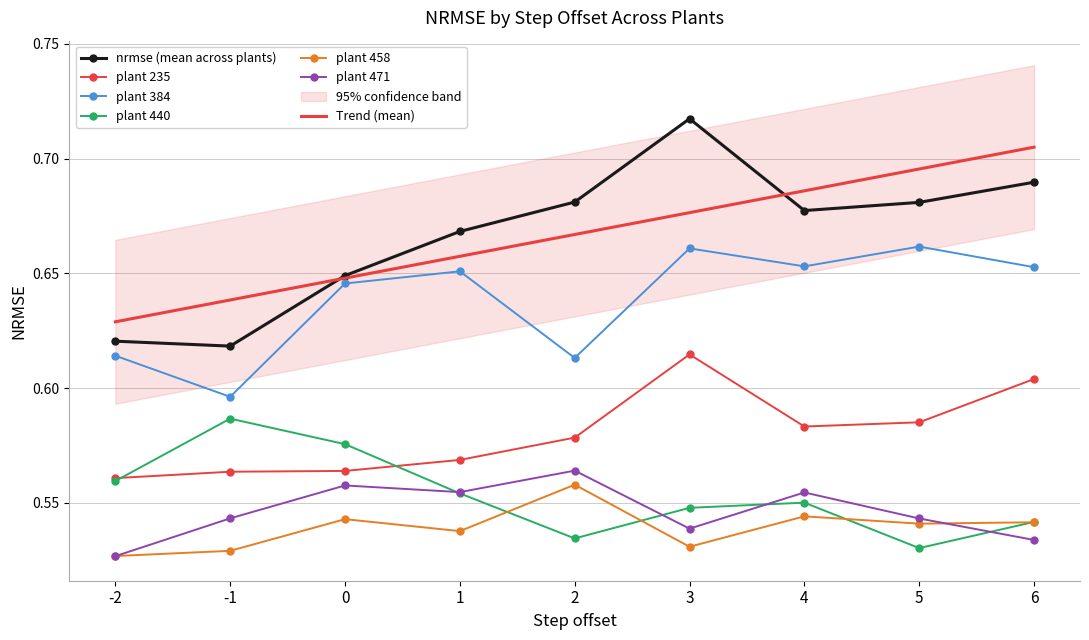

Reading left to right, extract all data points from this chart.

nrmse (mean across plants): 0.6	0.6	0.6	0.7	0.7	0.7	0.7	0.7	0.7
plant 235: 0.6	0.6	0.6	0.6	0.6	0.6	0.6	0.6	0.6
plant 384: 0.6	0.6	0.6	0.7	0.6	0.7	0.7	0.7	0.7
plant 440: 0.6	0.6	0.6	0.6	0.5	0.5	0.6	0.5	0.5
plant 458: 0.5	0.5	0.5	0.5	0.6	0.5	0.5	0.5	0.5
plant 471: 0.5	0.5	0.6	0.6	0.6	0.5	0.6	0.5	0.5